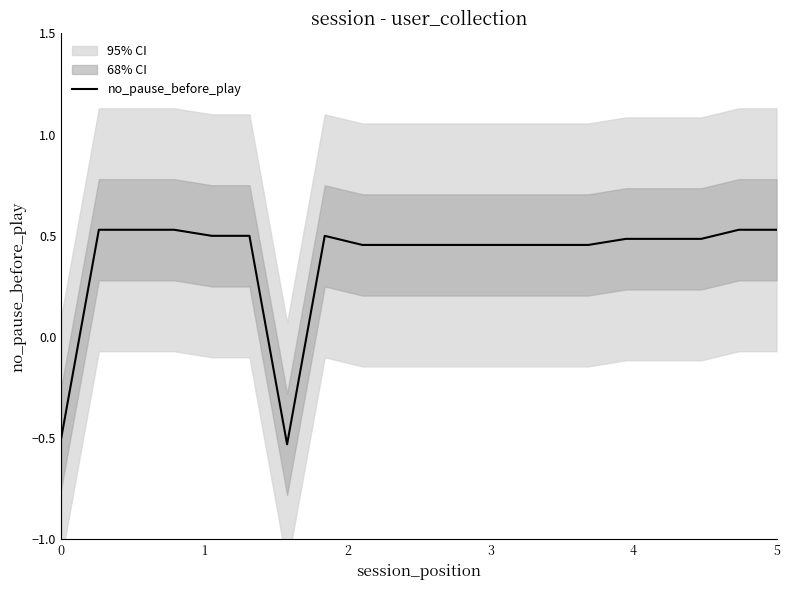

What is the greatest value displayed?

0.5